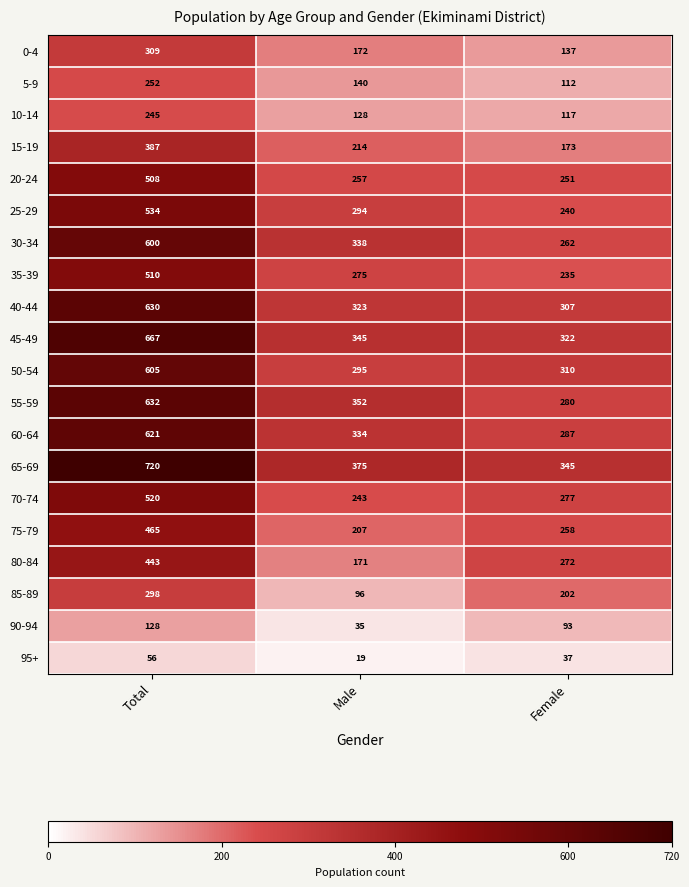

Between Total and Female, which series saw the biggest shift?

65-69